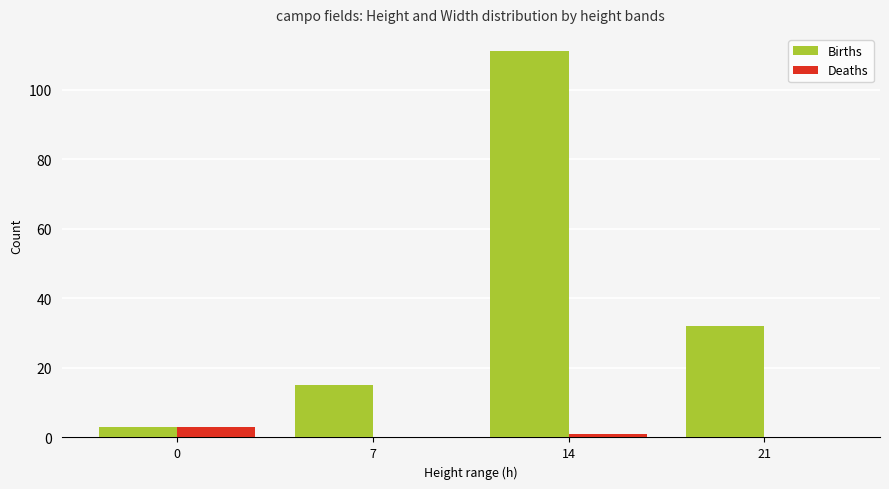

Is it true that Deaths equals 3 at 0?

True